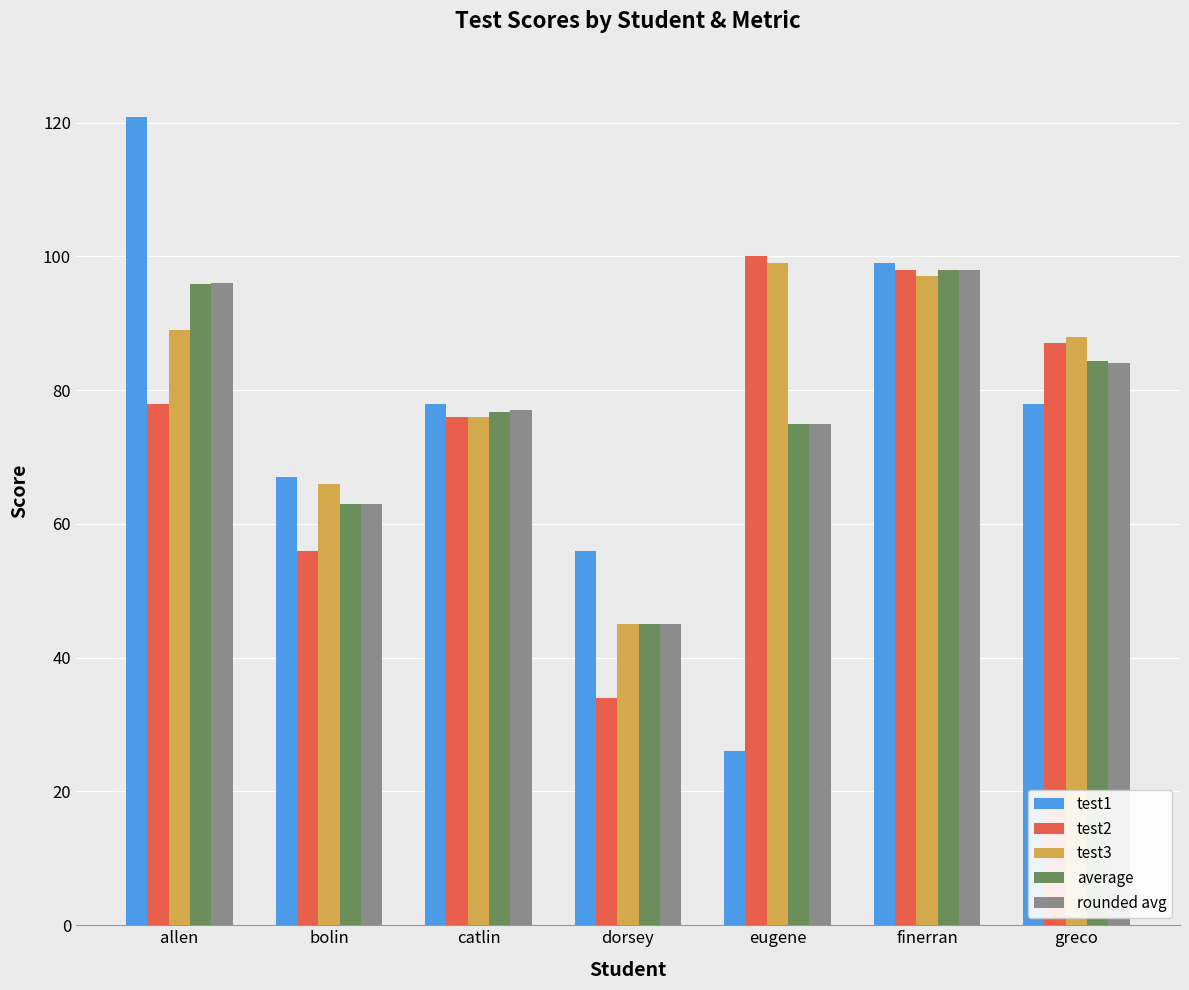

What is the highest value of the test3 series?

99.0